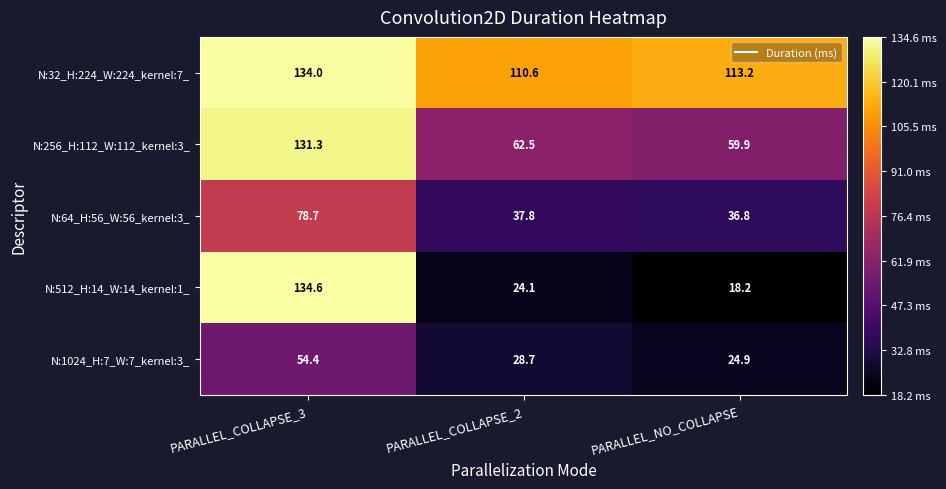

Reading left to right, transcribe all the data shown in this chart.

N:32_H:224_W:224_kernel:7_: PARALLEL_COLLAPSE_3=134.0	PARALLEL_COLLAPSE_2=110.6	PARALLEL_NO_COLLAPSE=113.2
N:256_H:112_W:112_kernel:3_: PARALLEL_COLLAPSE_3=131.3	PARALLEL_COLLAPSE_2=62.5	PARALLEL_NO_COLLAPSE=59.9
N:64_H:56_W:56_kernel:3_: PARALLEL_COLLAPSE_3=78.7	PARALLEL_COLLAPSE_2=37.8	PARALLEL_NO_COLLAPSE=36.8
N:512_H:14_W:14_kernel:1_: PARALLEL_COLLAPSE_3=134.6	PARALLEL_COLLAPSE_2=24.1	PARALLEL_NO_COLLAPSE=18.2
N:1024_H:7_W:7_kernel:3_: PARALLEL_COLLAPSE_3=54.4	PARALLEL_COLLAPSE_2=28.7	PARALLEL_NO_COLLAPSE=24.9